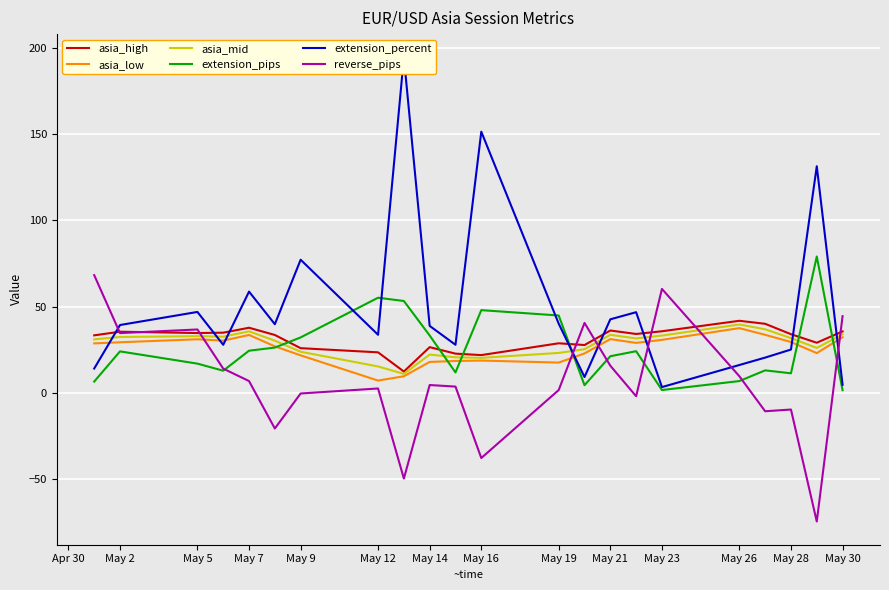

True or false: extension_percent and asia_mid cross at least once.

True